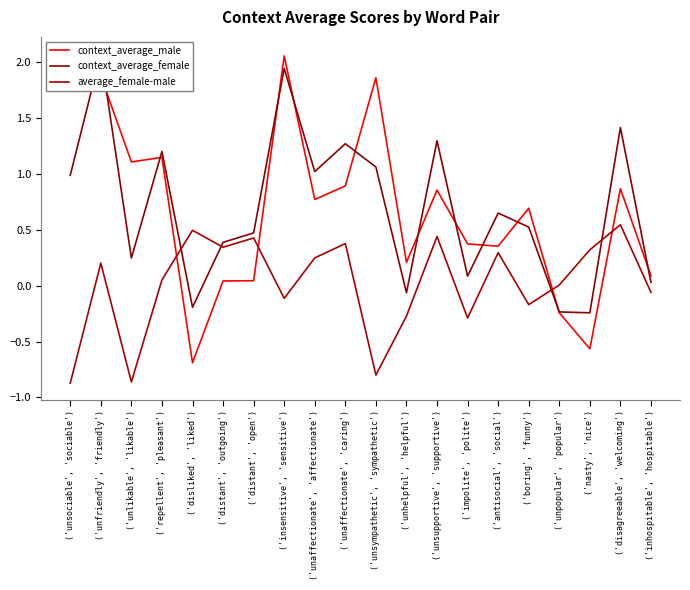

What is the sum of the context_average_female values at ('disagreeable', 'welcoming') and ('unaffectionate', 'affectionate')?

2.4